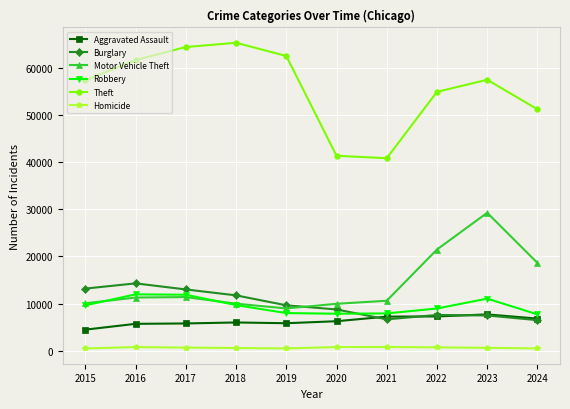

At how many categories does at least one series exceed 50709?

8